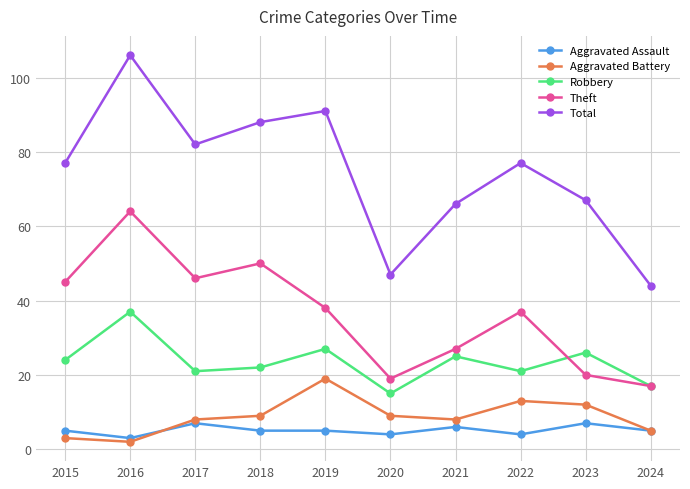

Rank the series by their maximum value, from lowest to highest.

Aggravated Assault, Aggravated Battery, Robbery, Theft, Total